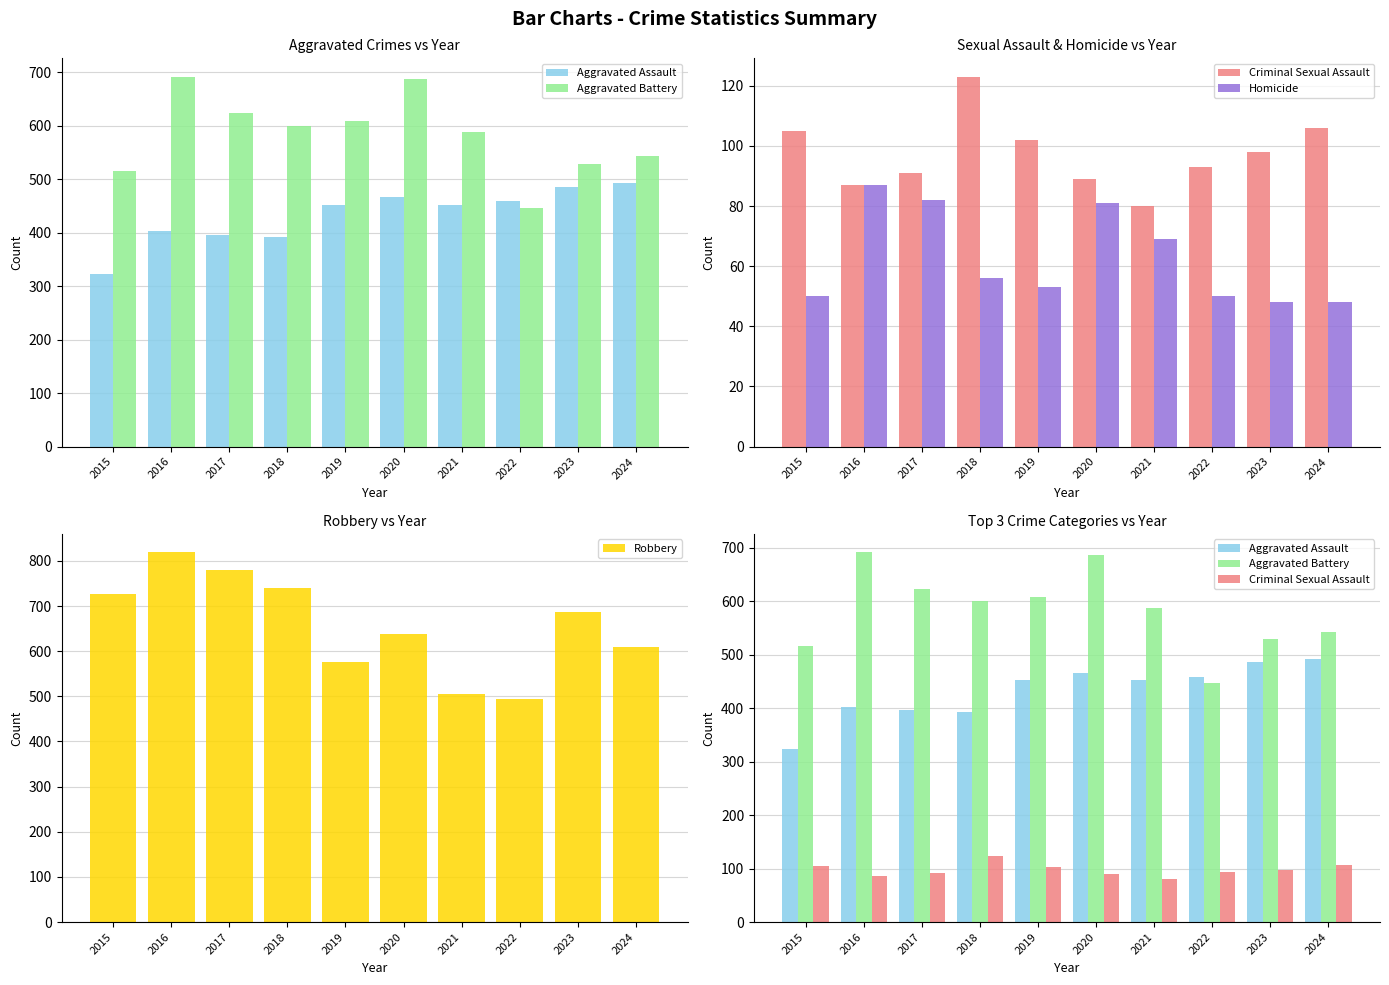

List the series in order of their peak value, lowest first.

Homicide, Criminal Sexual Assault, Aggravated Assault, Aggravated Battery, Robbery